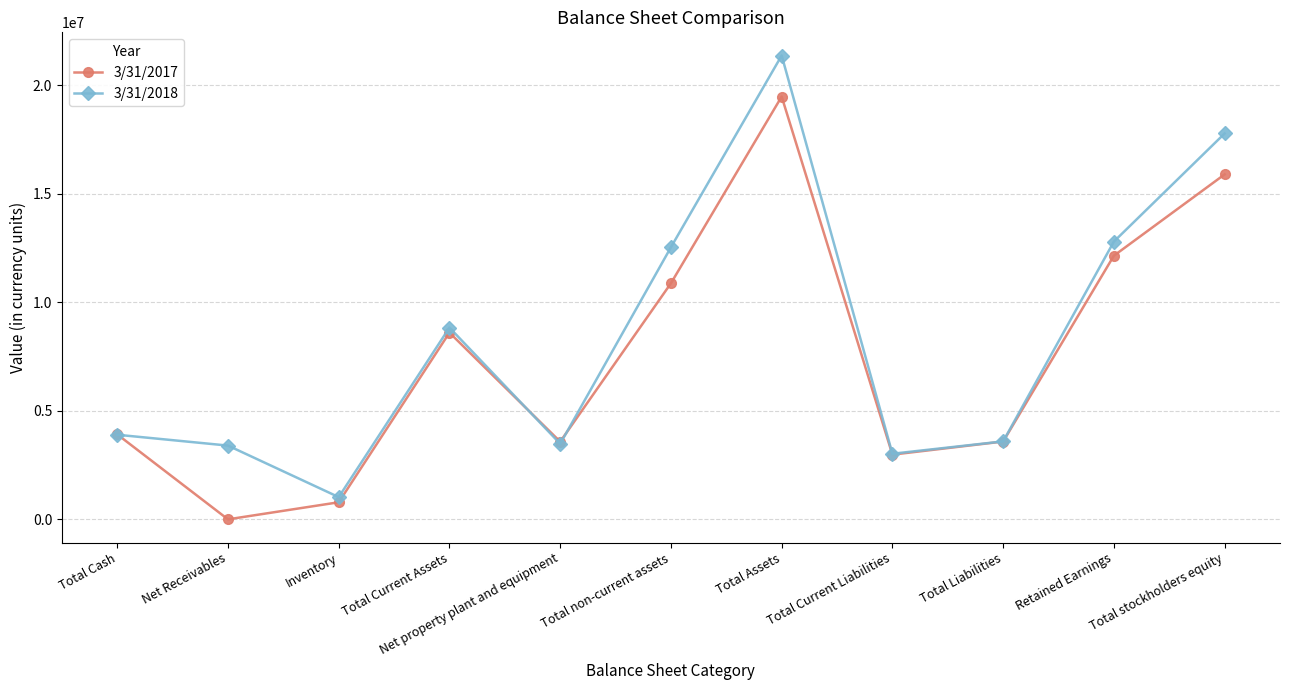

What is the difference between the highest and lowest values at Inventory?

237459